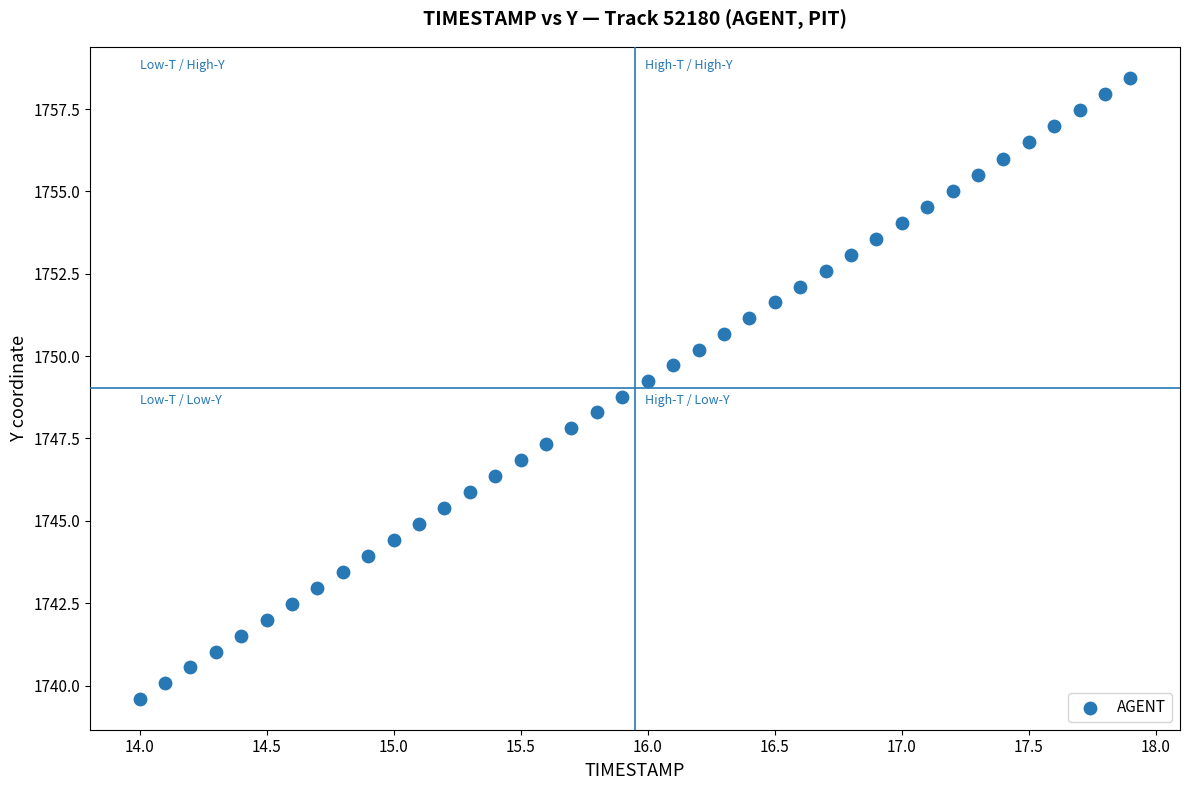

What is the range of X values (max minus min)?

3.9